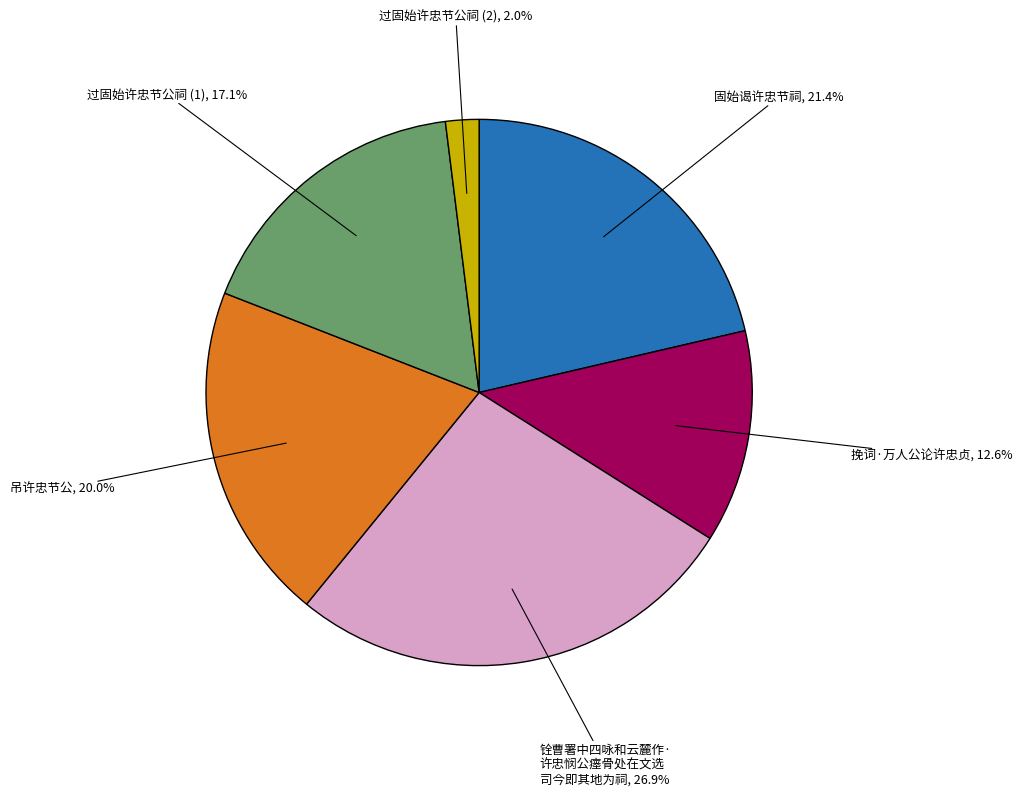

Is there any slice that represents more than half of the pie?

No